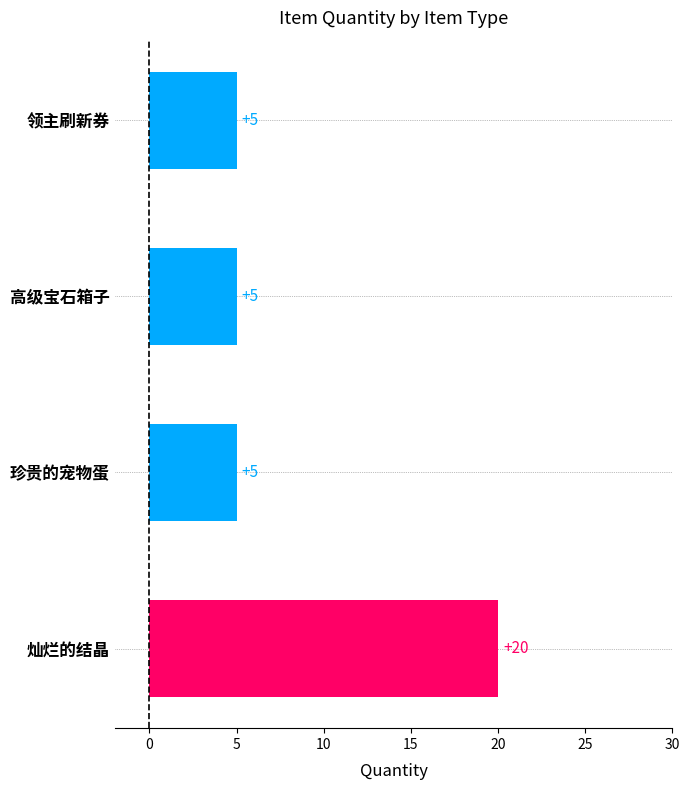

What is the difference between the maximum and minimum values?

15